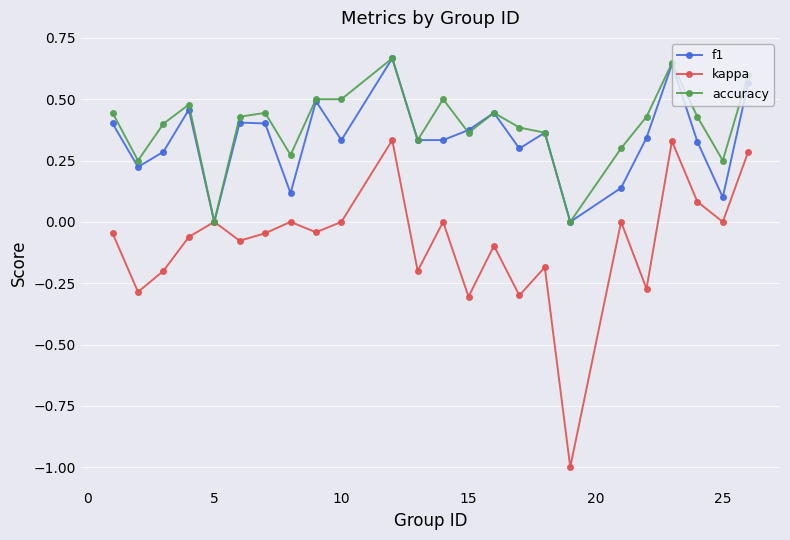

What are all the series names shown in the legend?

f1, kappa, accuracy